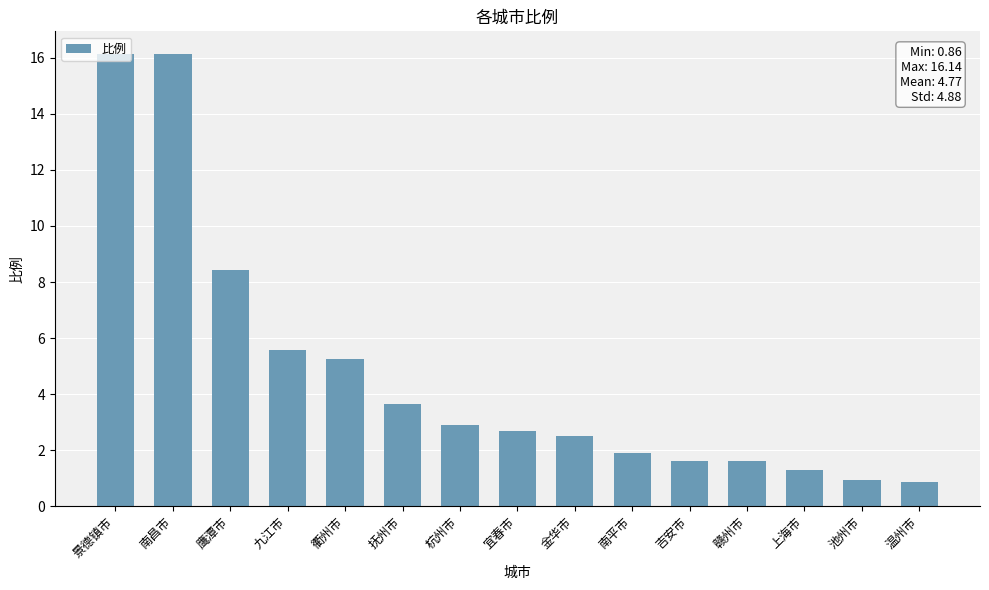

What is the value of the 4th bar from the left?

5.6